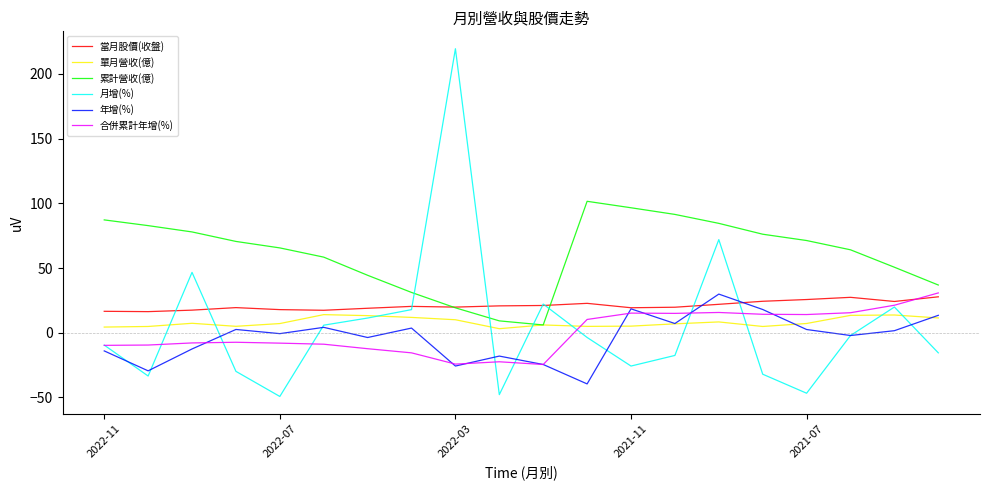

Which series has the largest total across all categories?

累計營收(億)